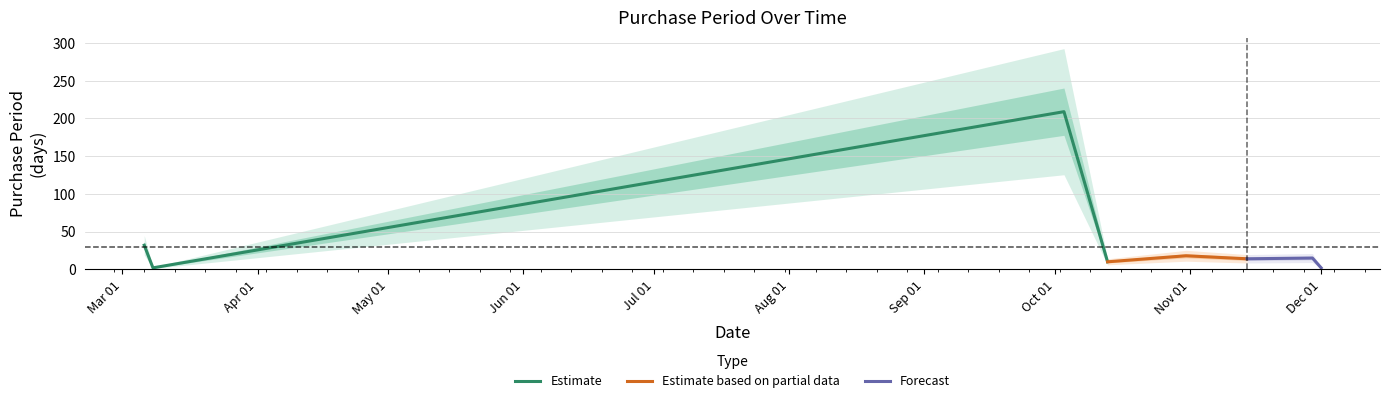

Is it true that the value at 2017-03-08 is 1?

False